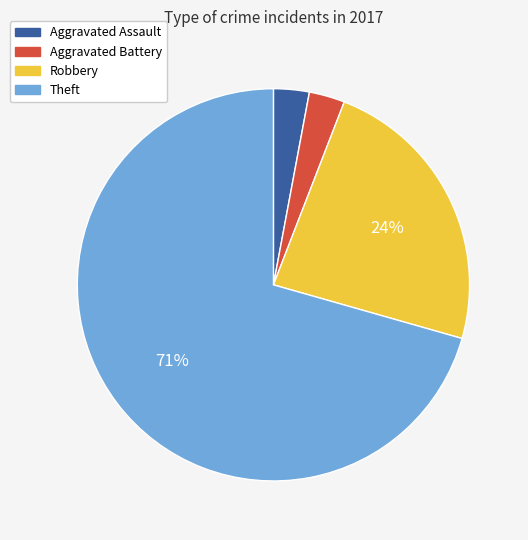

To the nearest percent, what percentage of the pie is Robbery?

24%